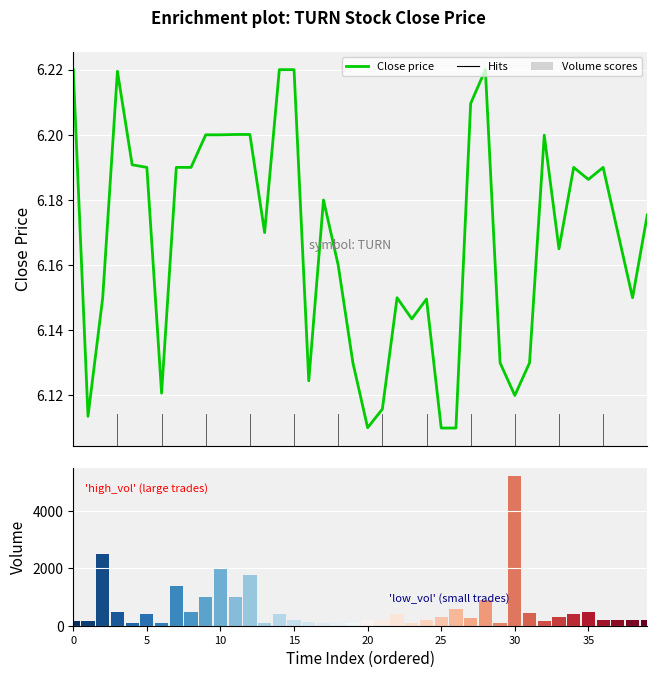

The value of Close price at 23 is 6.1. True or false?

True